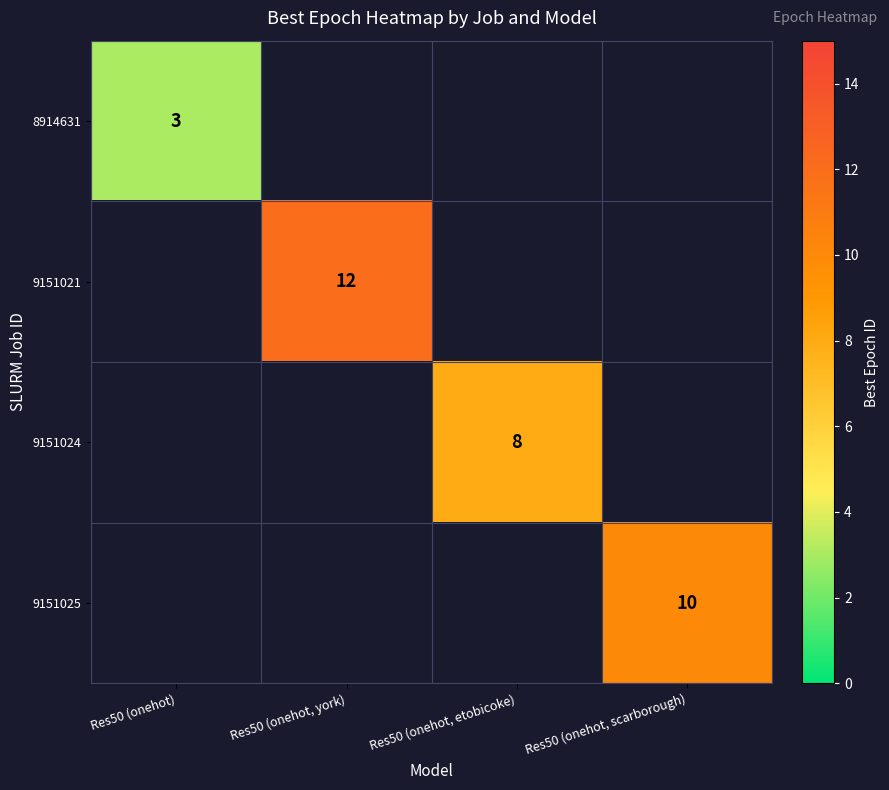

Is the value of 9151024 at Res50 (onehot, etobicoke) greater than the value of 9151021 at Res50 (onehot, york)?

No